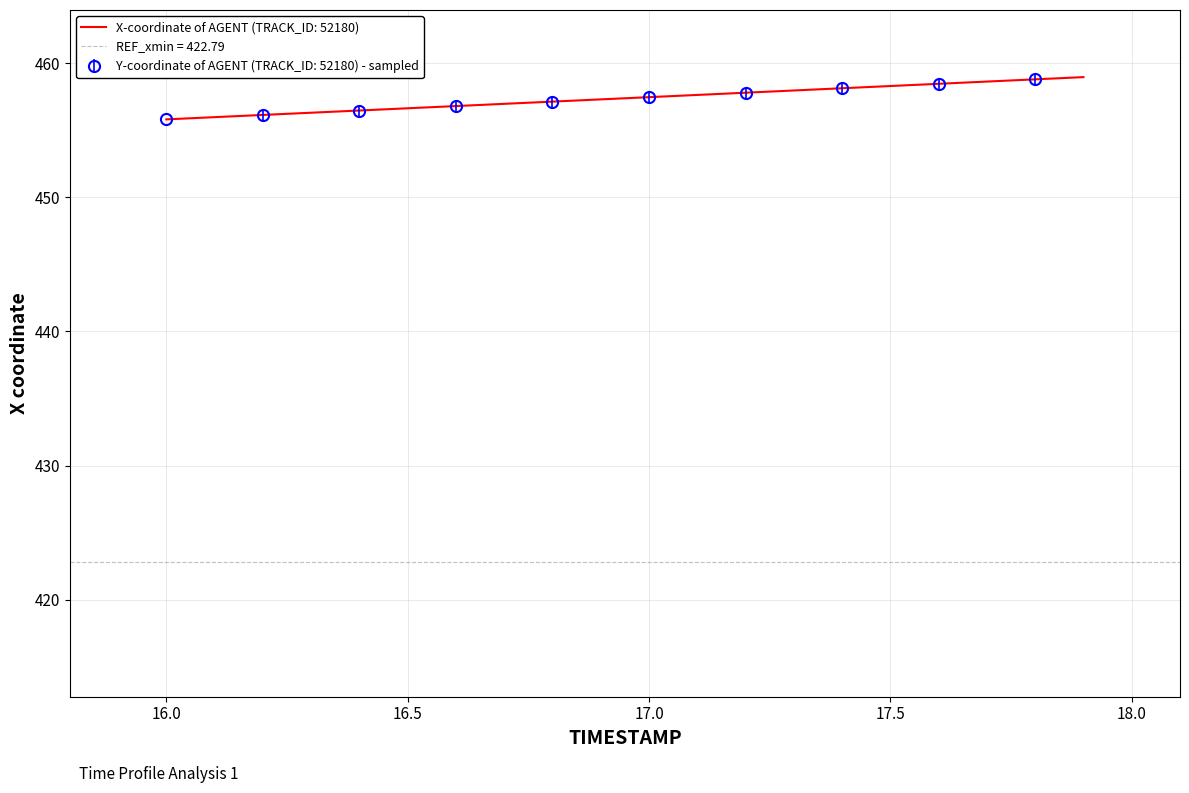

Reading left to right, extract all data points from this chart.

455.8	456.0	456.1	456.3	456.5	456.6	456.8	457.0	457.1	457.3	457.5	457.6	457.8	458.0	458.1	458.3	458.5	458.6	458.8	458.9